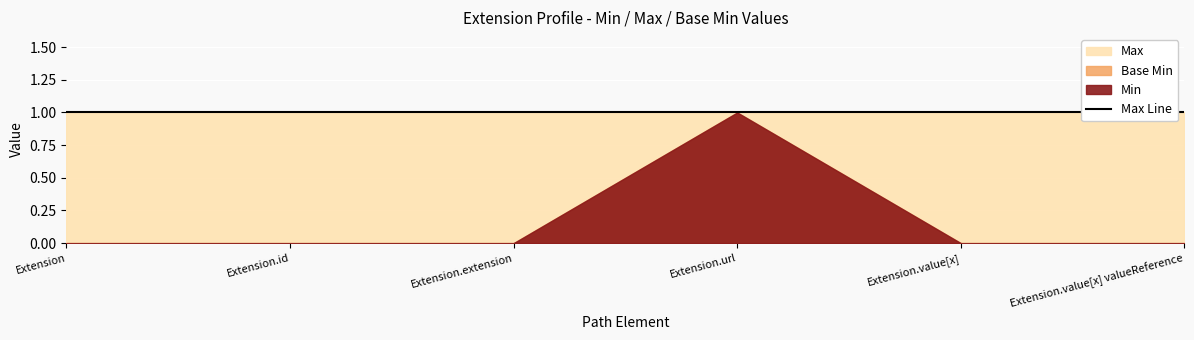

True or false: Min and Max cross at least once.

False